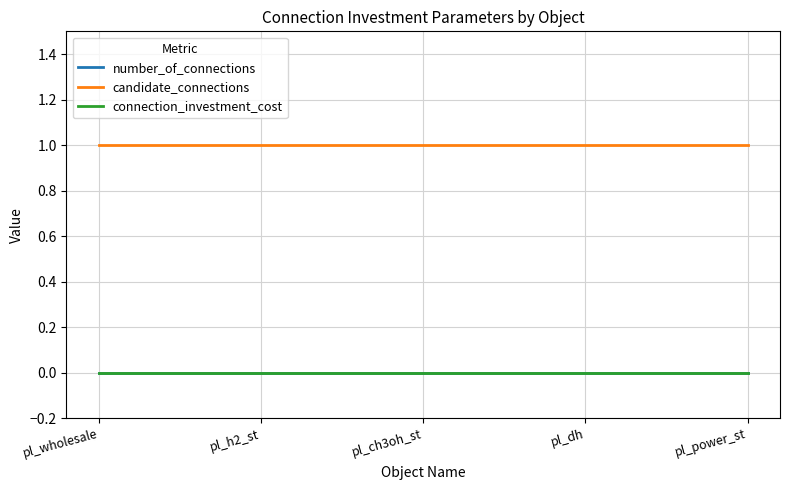

Is the value of number_of_connections at pl_dh greater than the value of connection_investment_cost at pl_dh?

No